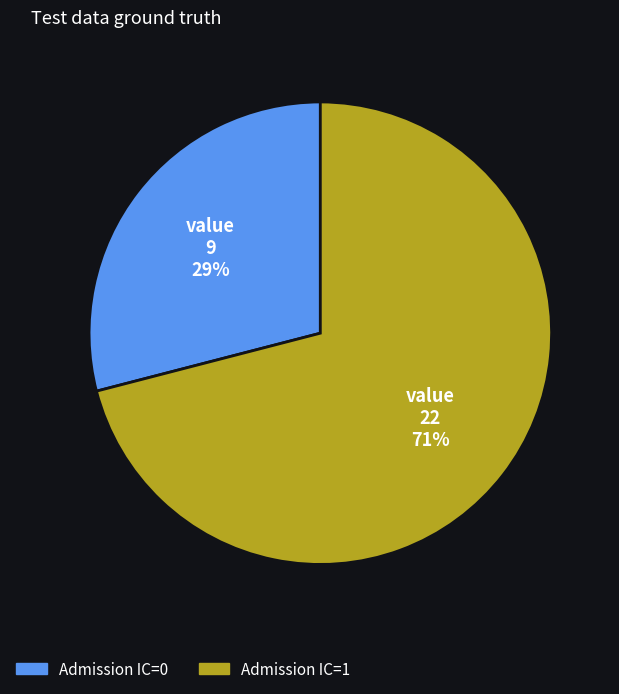

How many segments does this pie chart have?

2